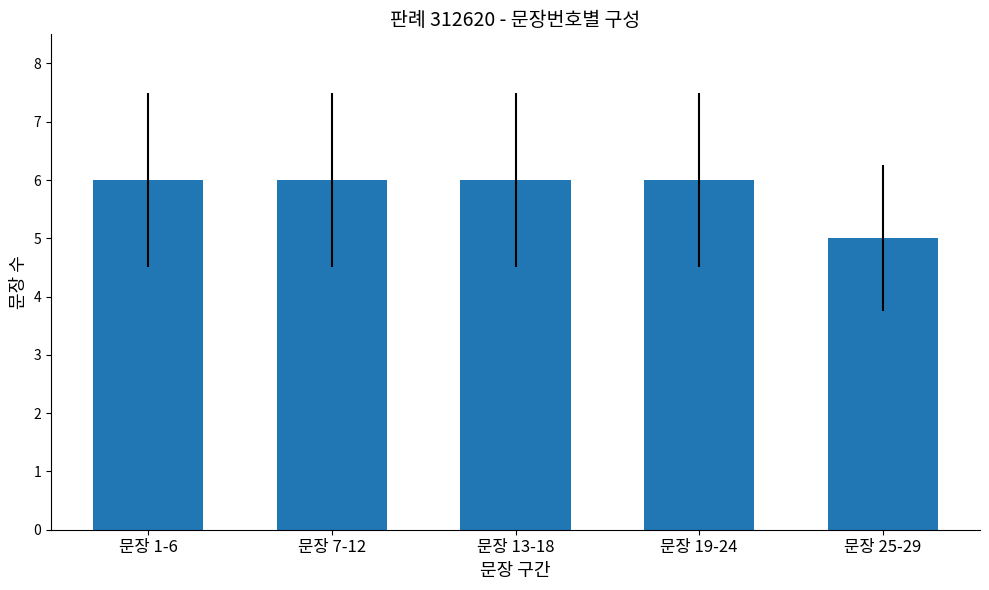

Count the values in the range 6 to 7.

4